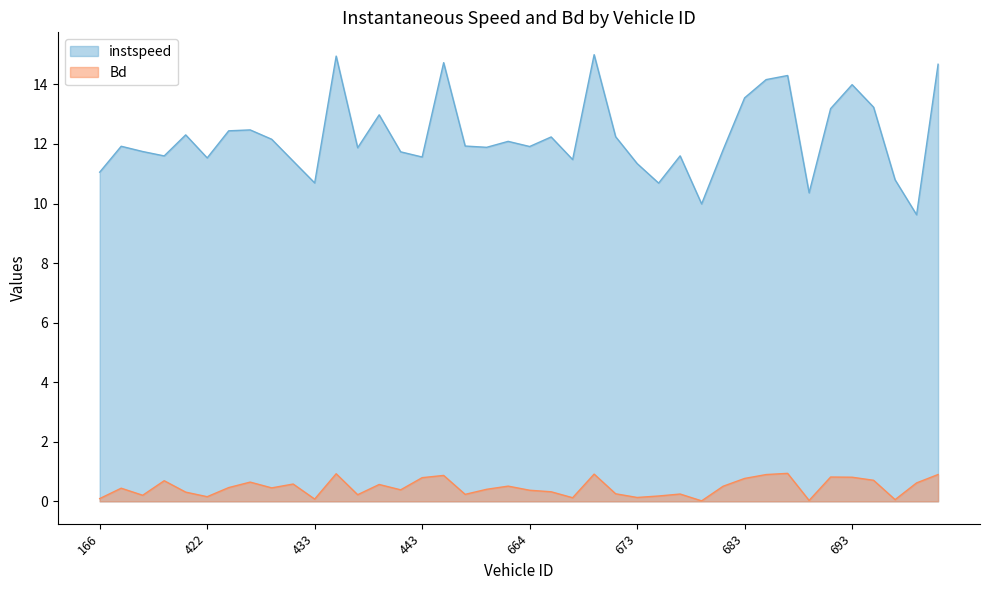

At how many categories does at least one series exceed 9?

40